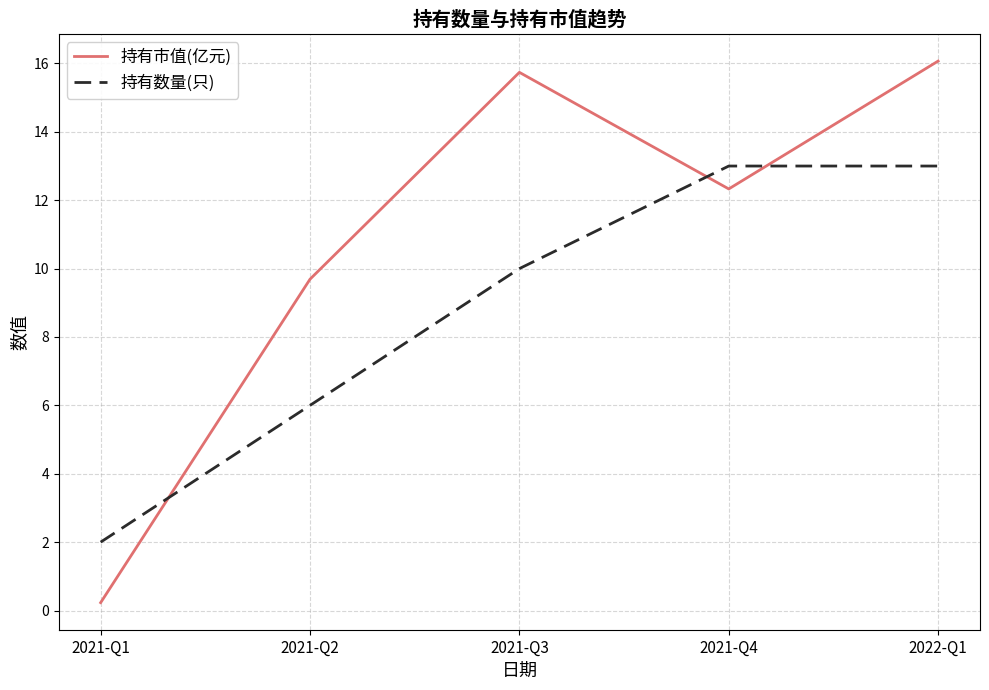

At 2021-Q1, list the series in order from largest to smallest.

持有数量(只), 持有市值(亿元)